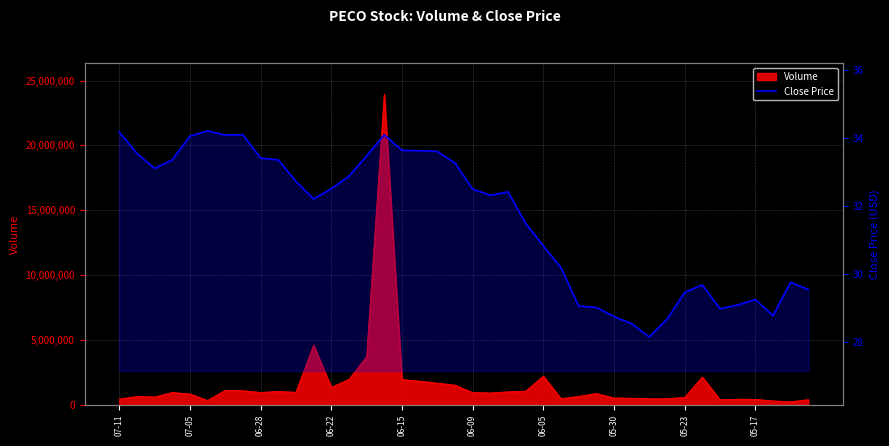

What is the average value?

31.6